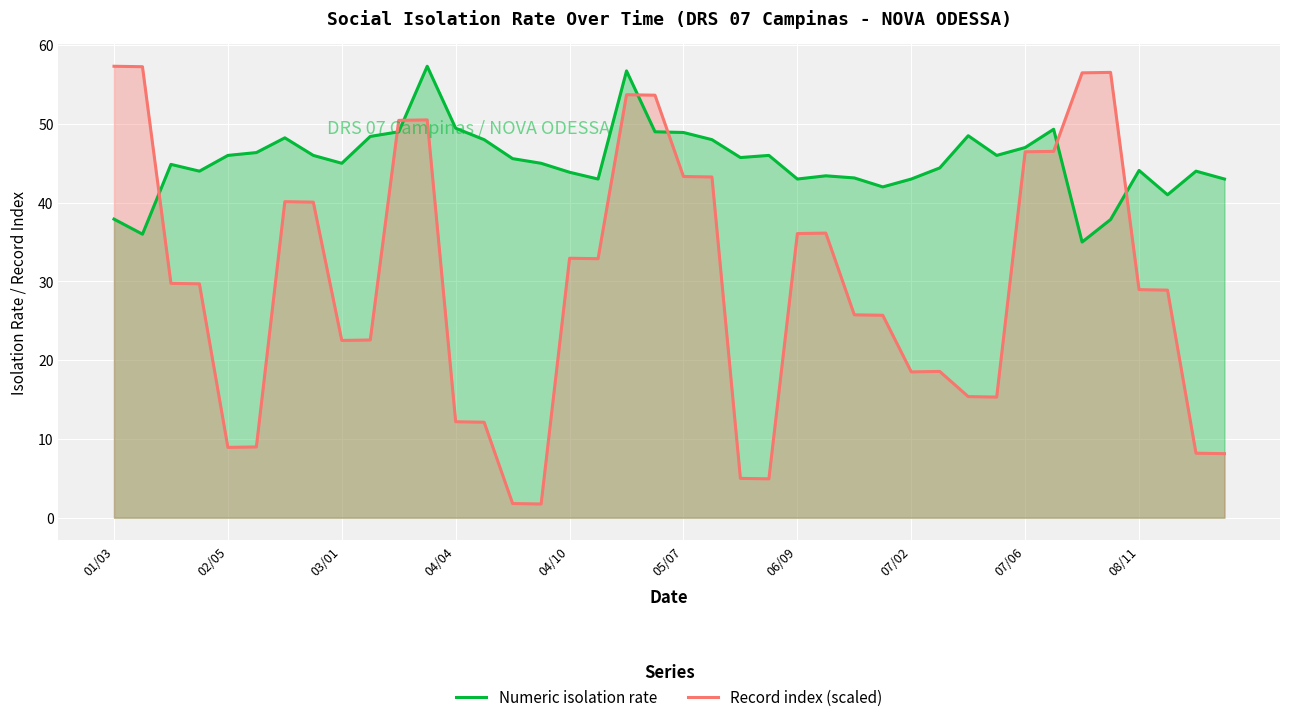

Which series has the largest total across all categories?

Numeric isolation rate